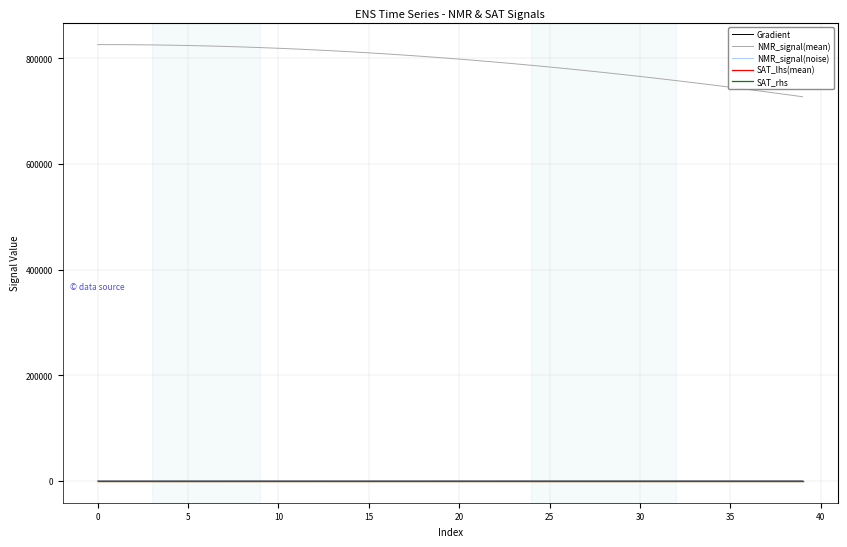

What is the maximum value shown in the chart?

826194.9